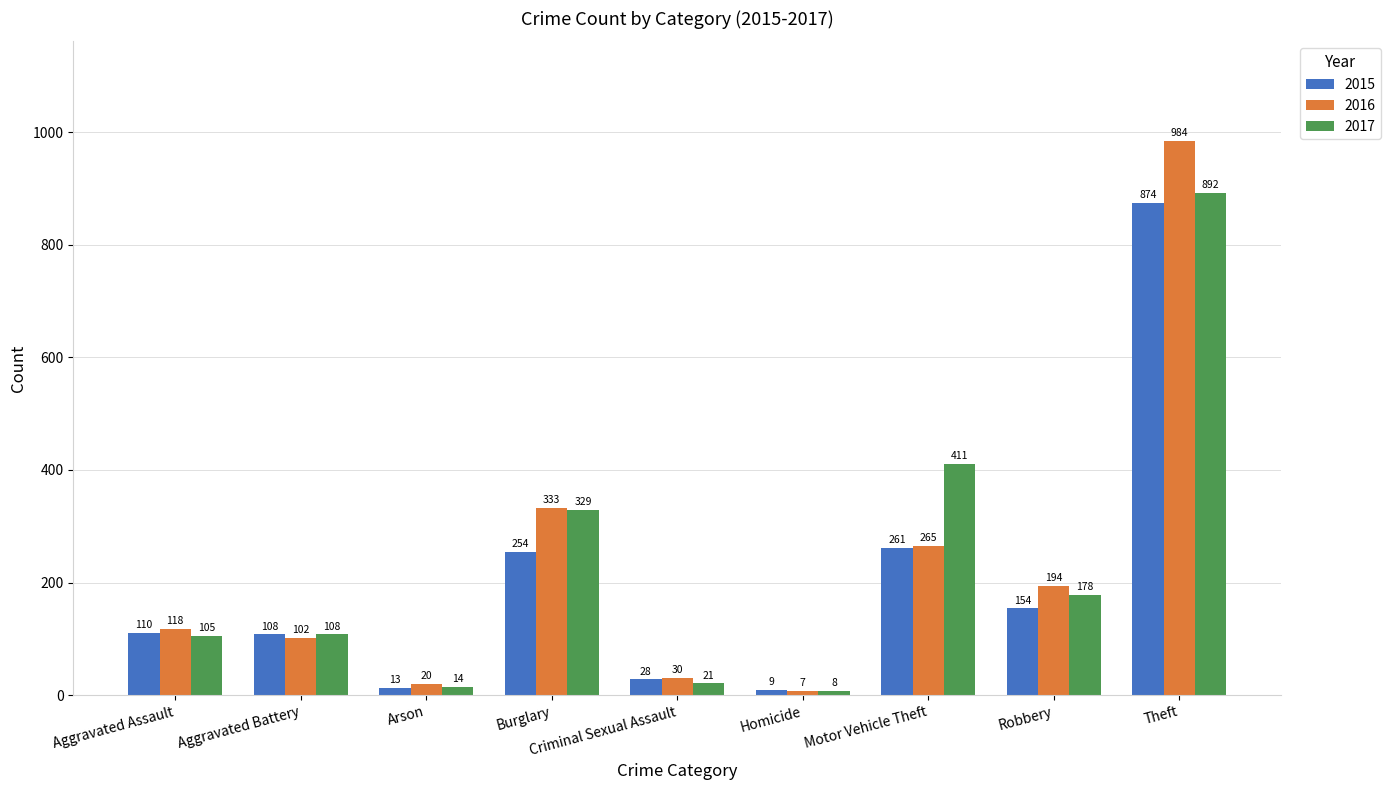

Reading left to right, extract all data points from this chart.

2015: Aggravated Assault=110	Aggravated Battery=108	Arson=13	Burglary=254	Criminal Sexual Assault=28	Homicide=9	Motor Vehicle Theft=261	Robbery=154	Theft=874
2016: Aggravated Assault=118	Aggravated Battery=102	Arson=20	Burglary=333	Criminal Sexual Assault=30	Homicide=7	Motor Vehicle Theft=265	Robbery=194	Theft=984
2017: Aggravated Assault=105	Aggravated Battery=108	Arson=14	Burglary=329	Criminal Sexual Assault=21	Homicide=8	Motor Vehicle Theft=411	Robbery=178	Theft=892